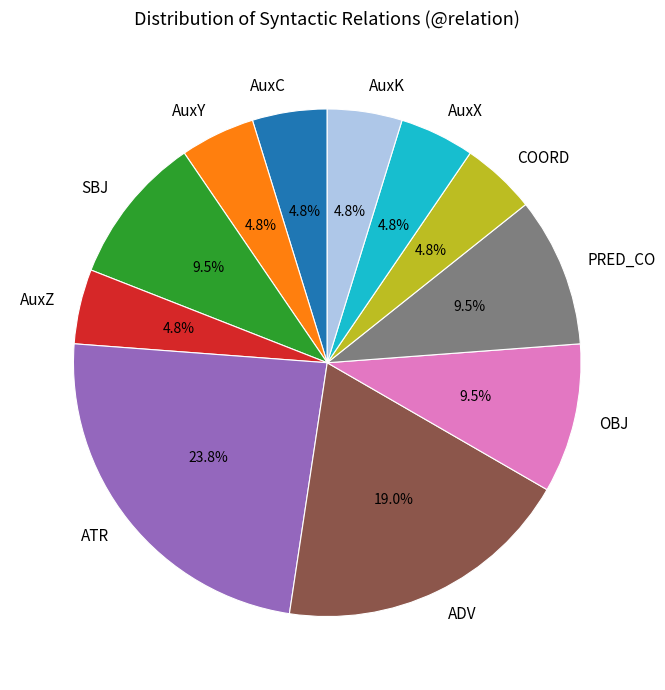

What is the ratio of the value at AuxZ to the value at AuxK?

1.0